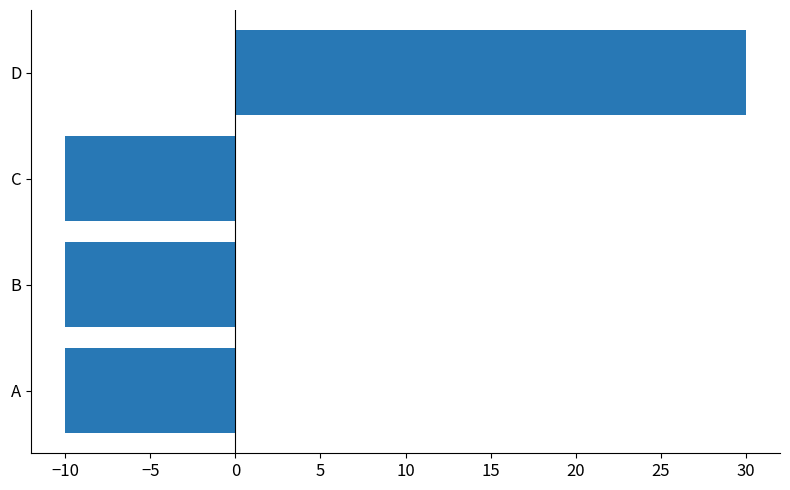

Between A and D, which is larger?

D